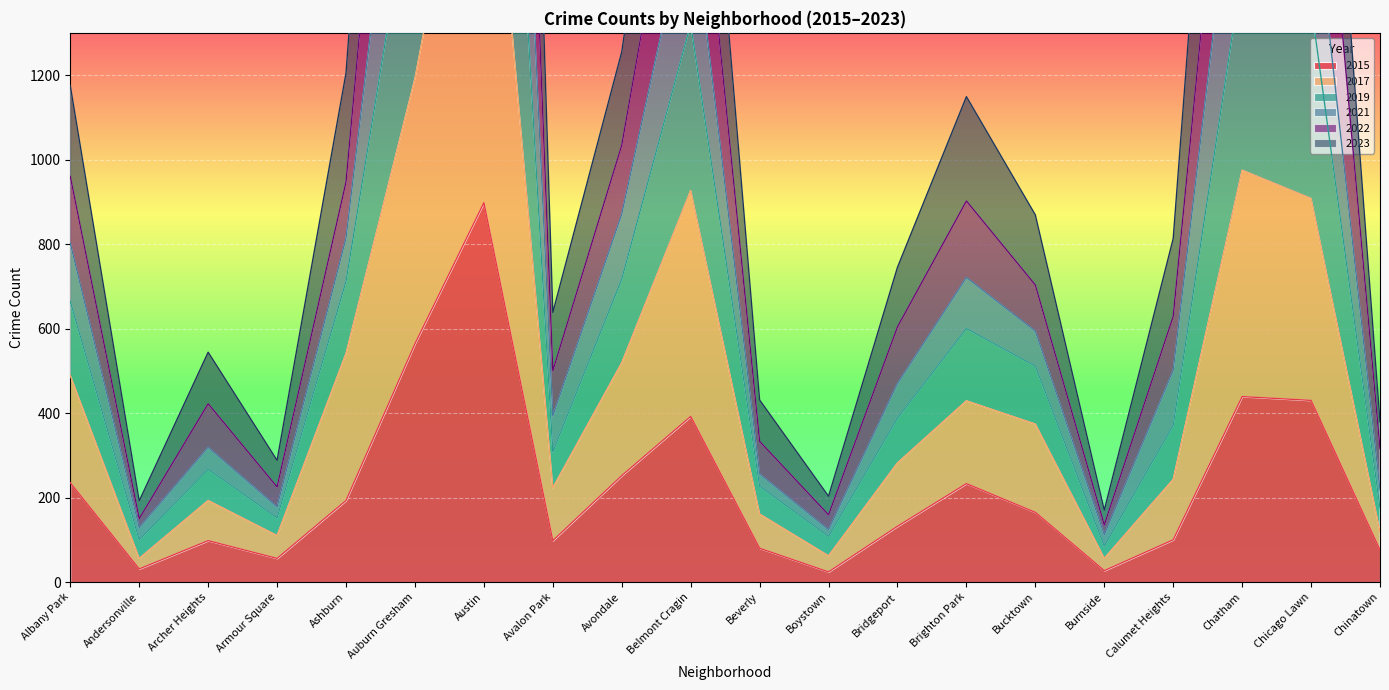

The 2015 series shows 178 at Calumet Heights. True or false?

False